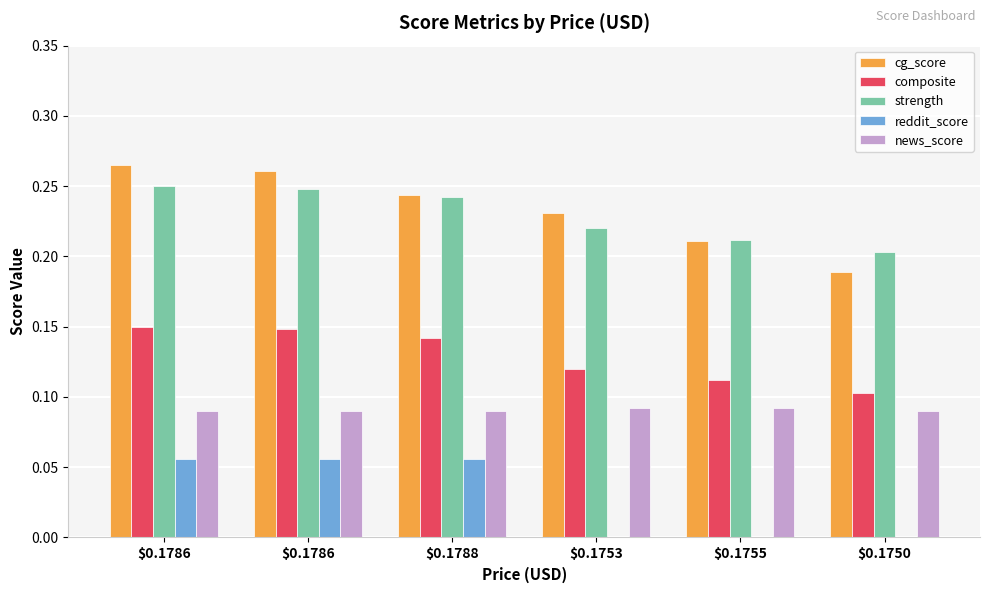

What is the difference between the highest and lowest values at $0.1755?

0.2